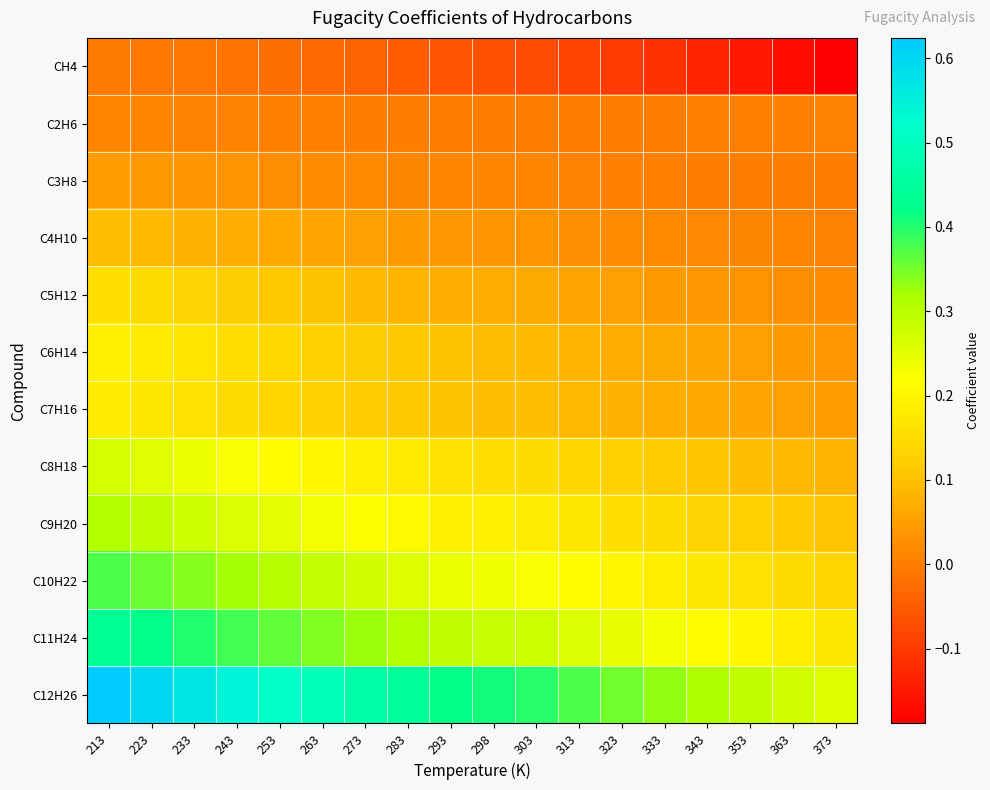

List the series in order of their peak value, lowest first.

CH4, C2H6, C3H8, C4H10, C5H12, C7H16, C6H14, C8H18, C9H20, C10H22, C11H24, C12H26